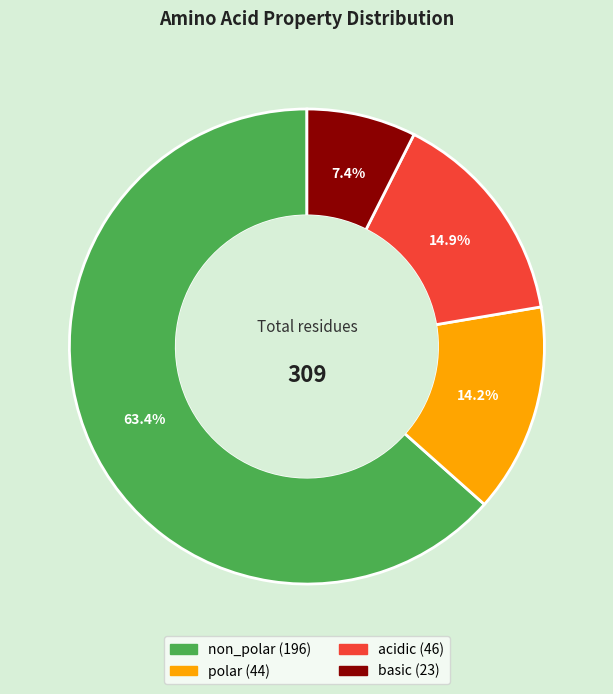

What is the ratio of the value at polar to the value at basic?

1.9